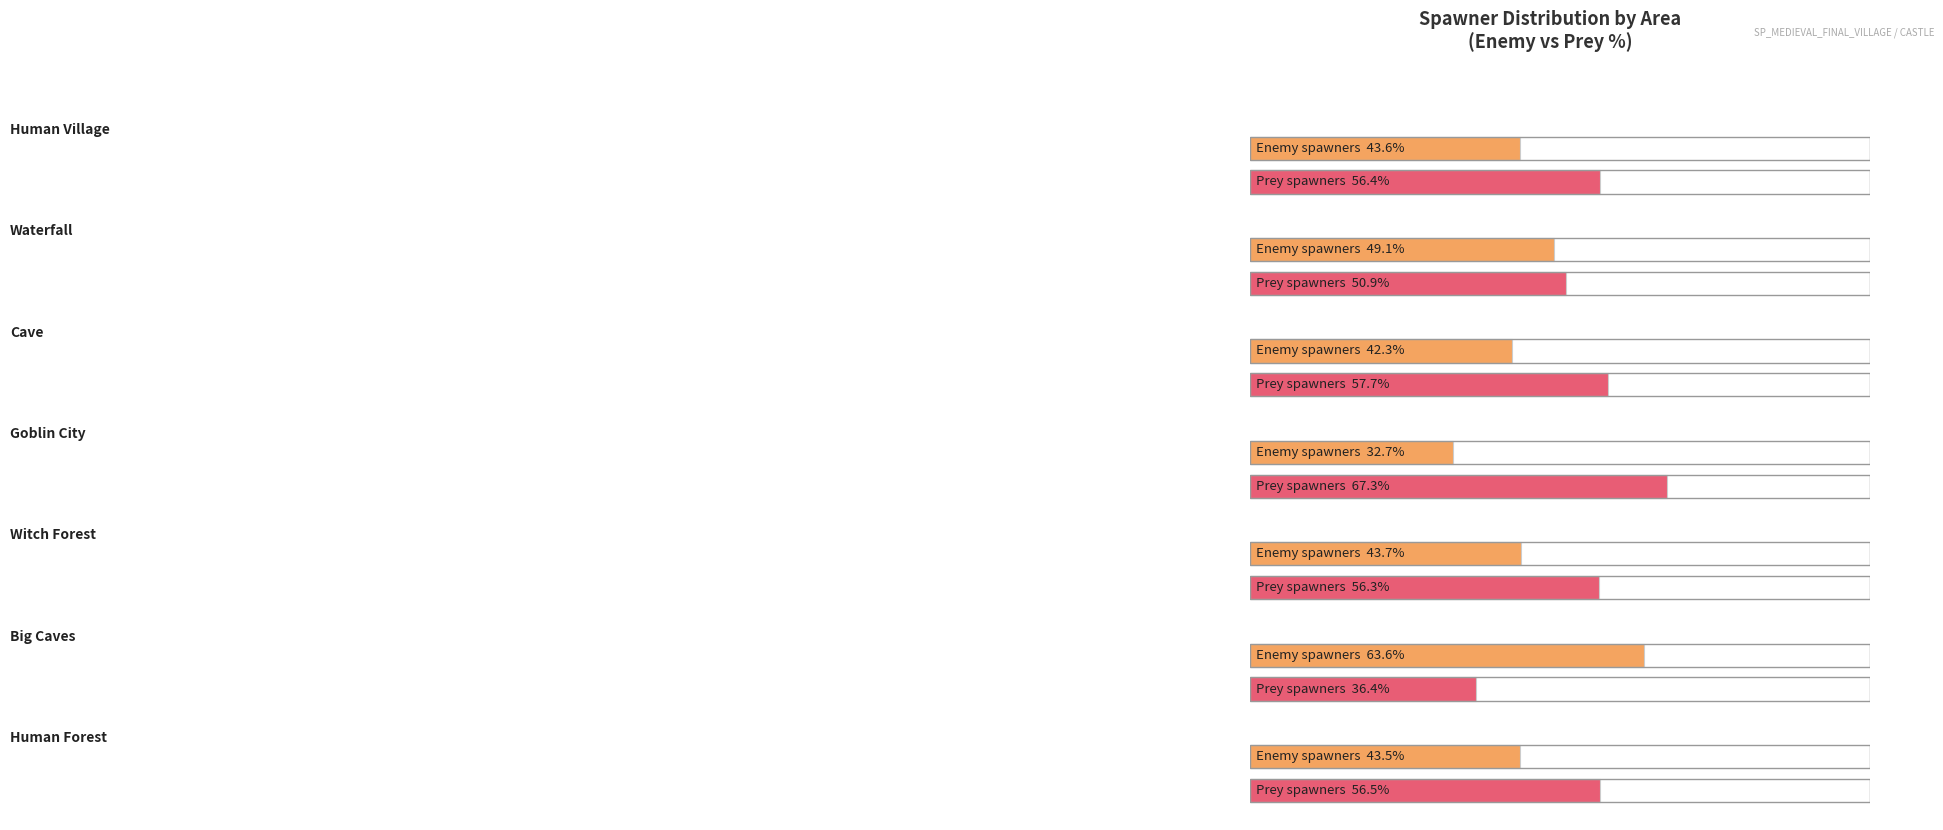

The prey_spawners series shows 22 at prey_spawners. True or false?

False